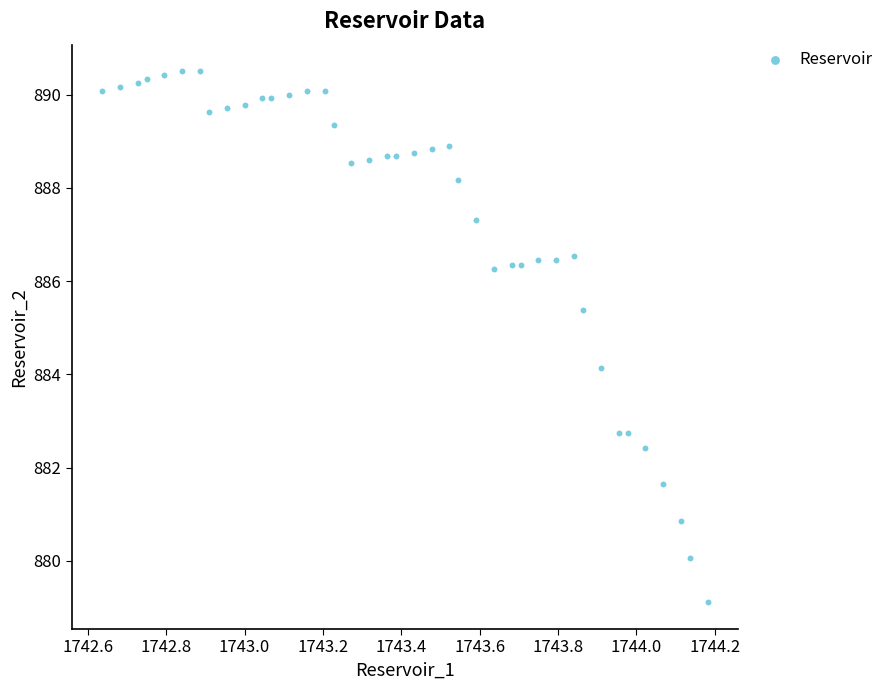

What is the range of Y values (max minus min)?

11.4